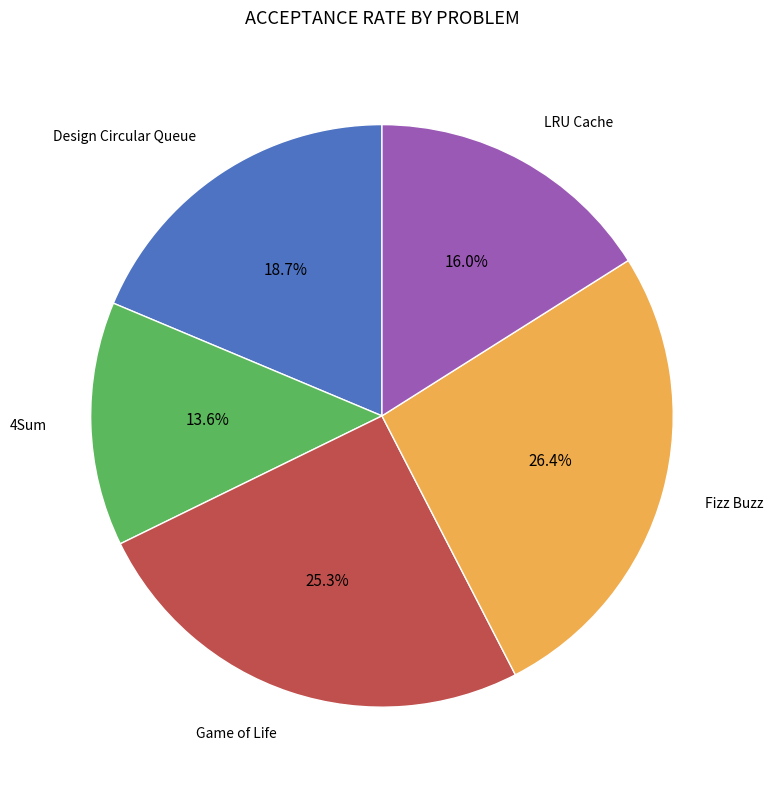

Which slice is the largest?

Fizz Buzz